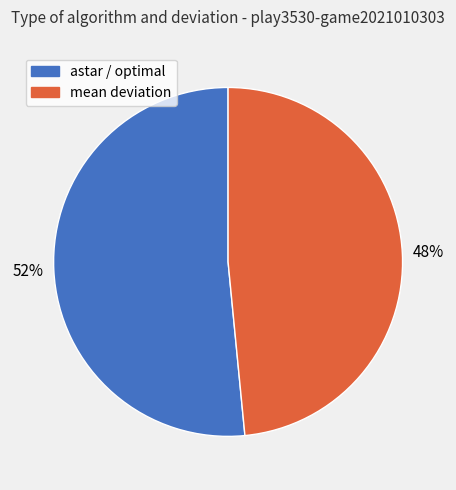

Is it true that astar / optimal is 52% of the pie?

True